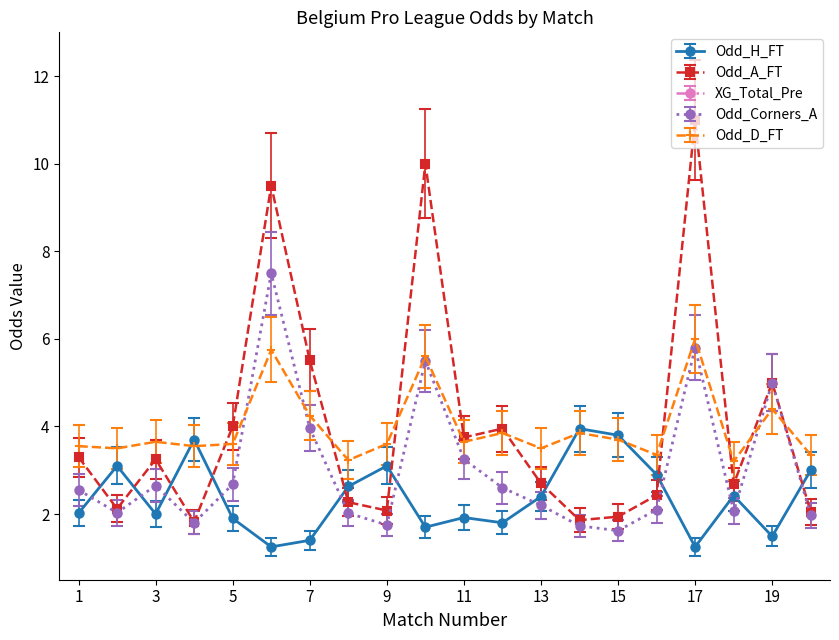

Which series has the widest spread of values?

Odd_A_FT